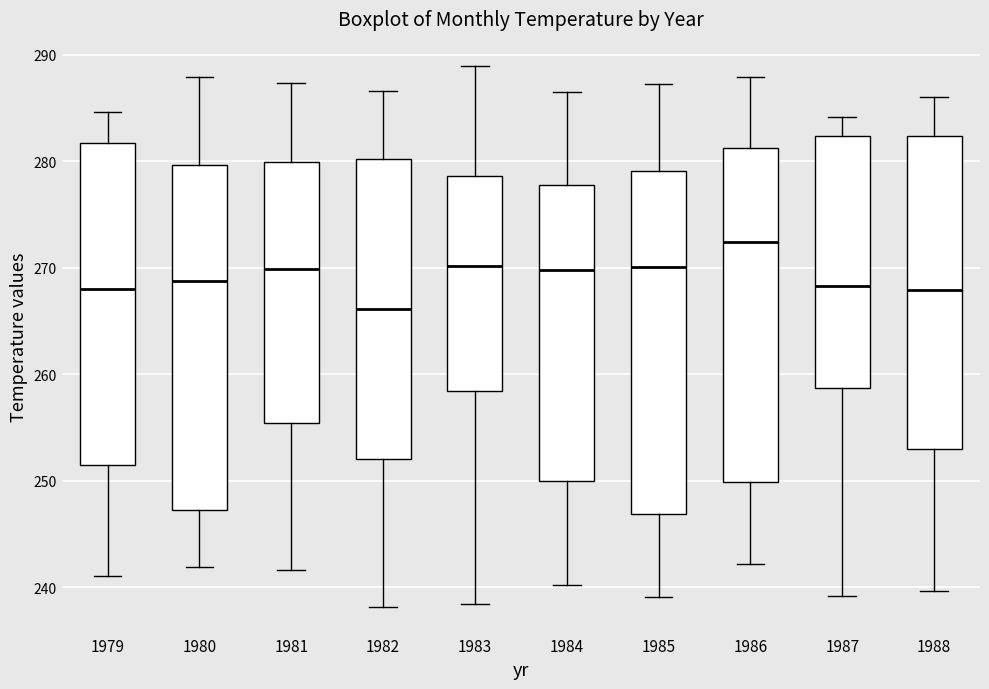

Which box has the highest median line?

1986